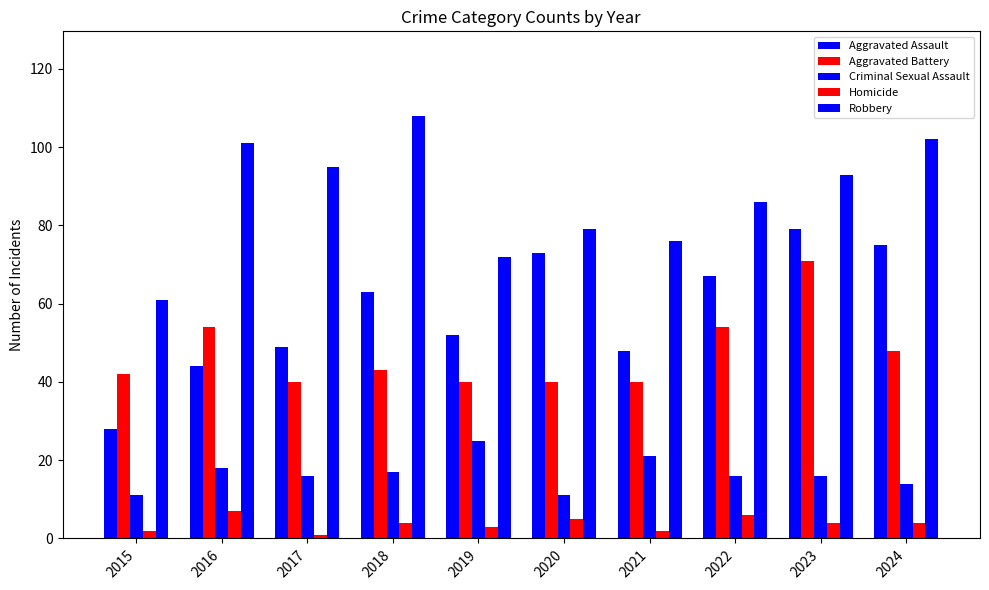

What is the sum of all Criminal Sexual Assault values?

165